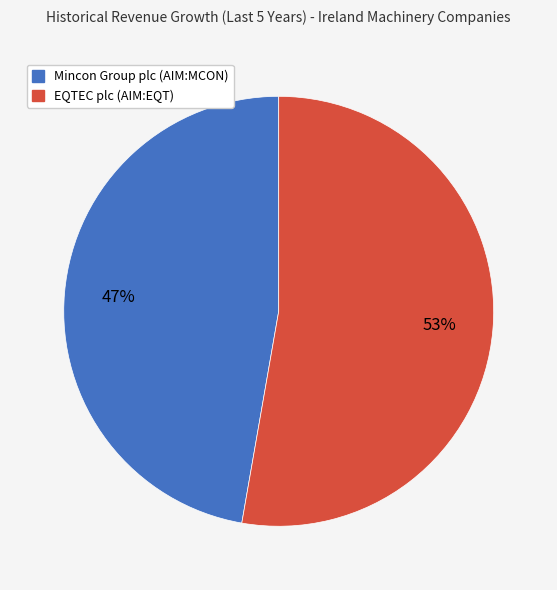

Which category has the biggest portion of the pie?

EQTEC plc (AIM:EQT)